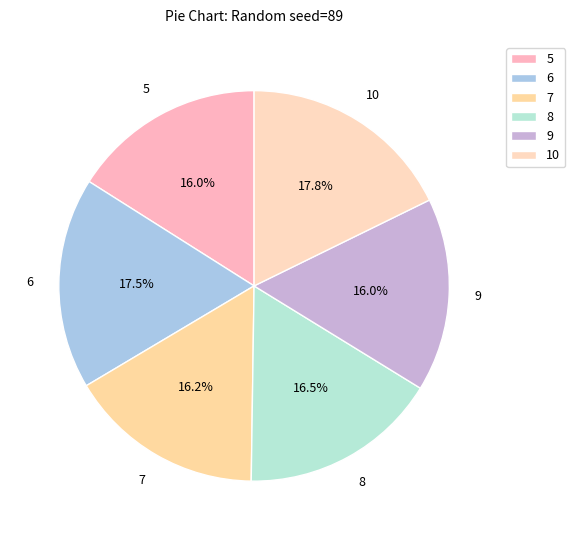

Approximately how many times larger is the value at 5 compared to 9?

1.0